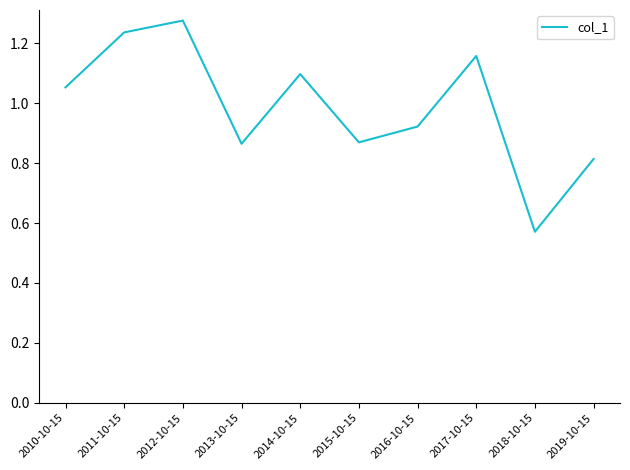

Which label corresponds to the smallest value in the chart?

2018-10-15